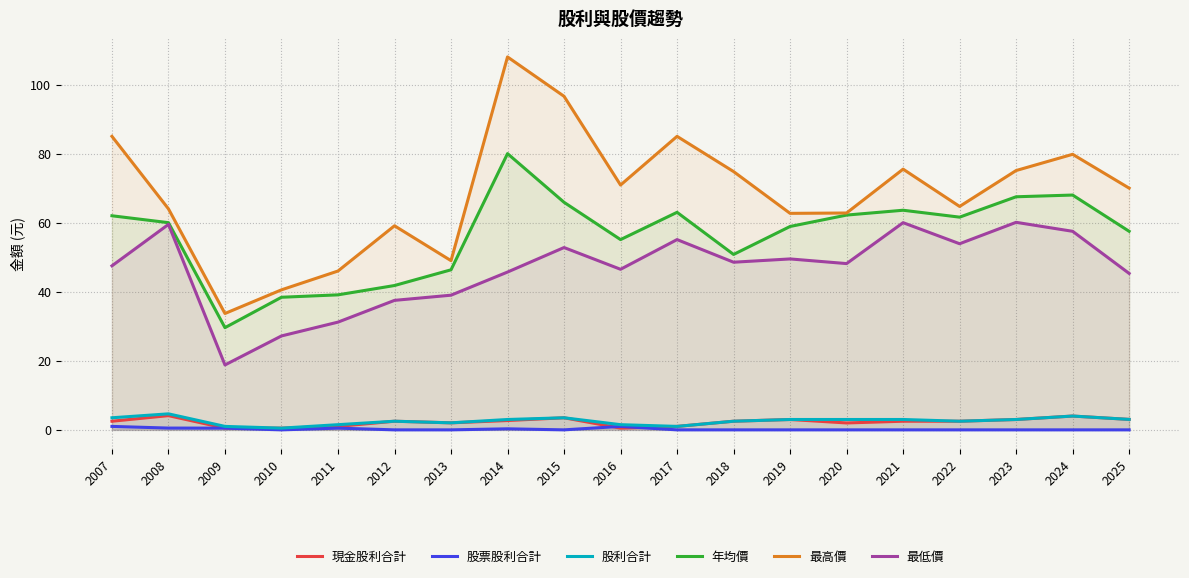

What is the greatest value displayed?

108.0